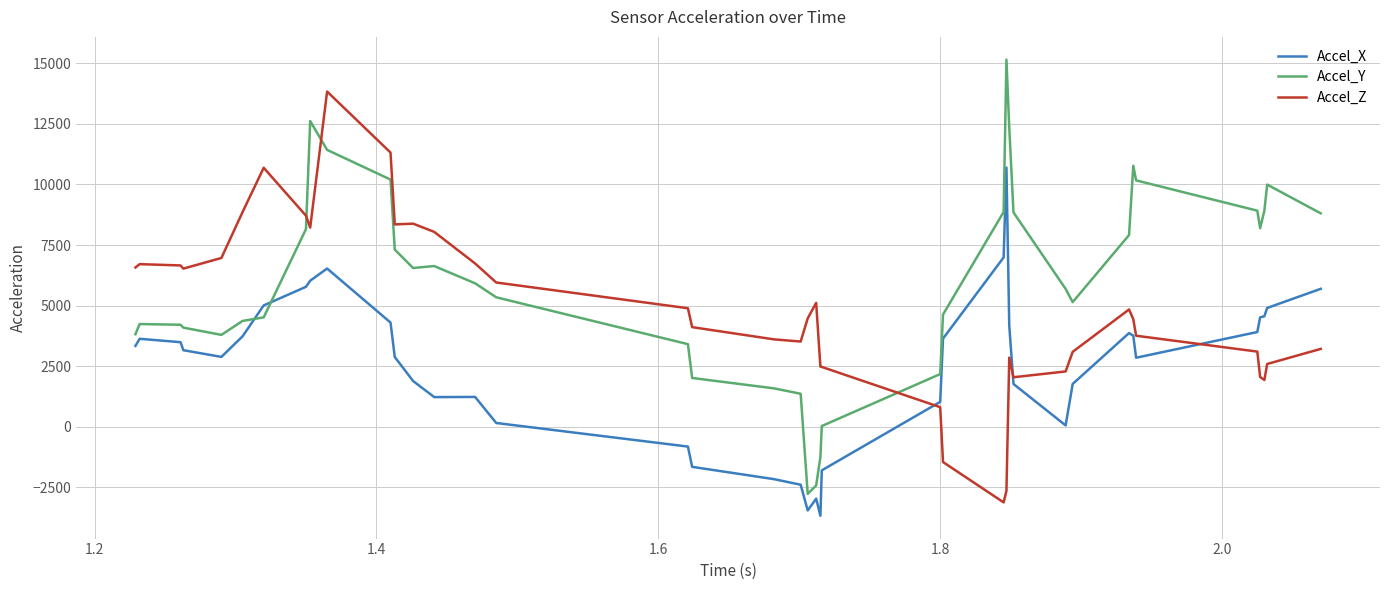

After their last crossing, which series has the higher values: Accel_Z or Accel_Y?

Accel_Y